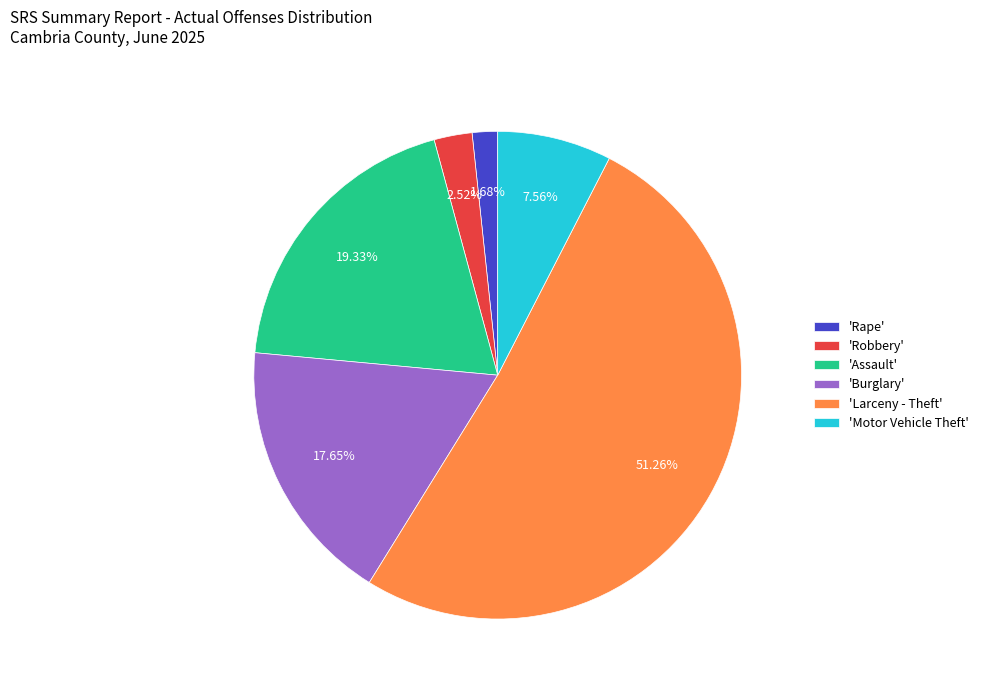

Is the sum of 'Burglary' and 'Rape' greater than half?

No